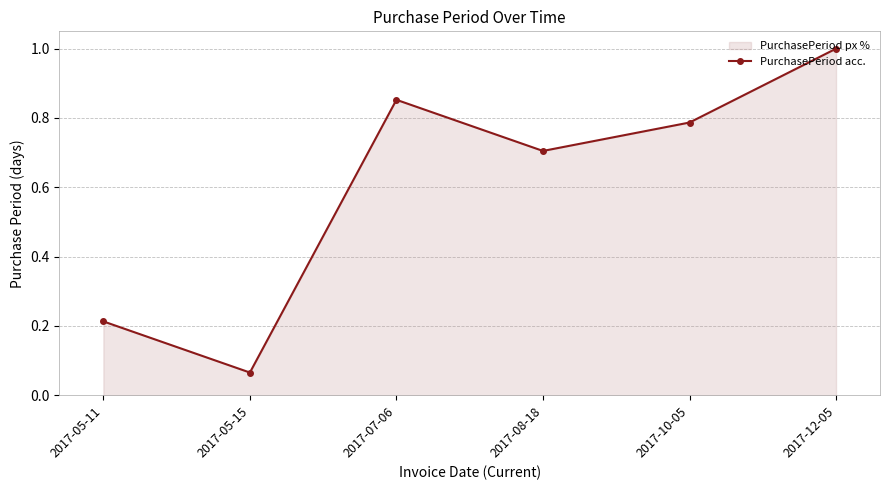

True or false: the data shows 0.2 at 2017-07-06.

False